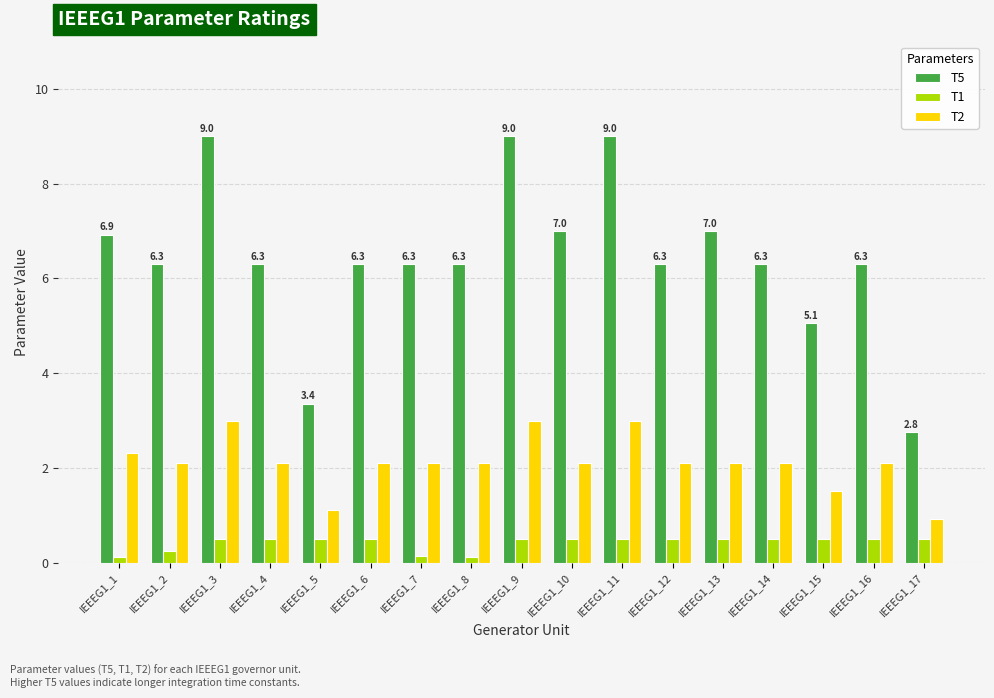

What is the difference between the highest and lowest values at IEEEG1_13?

6.5